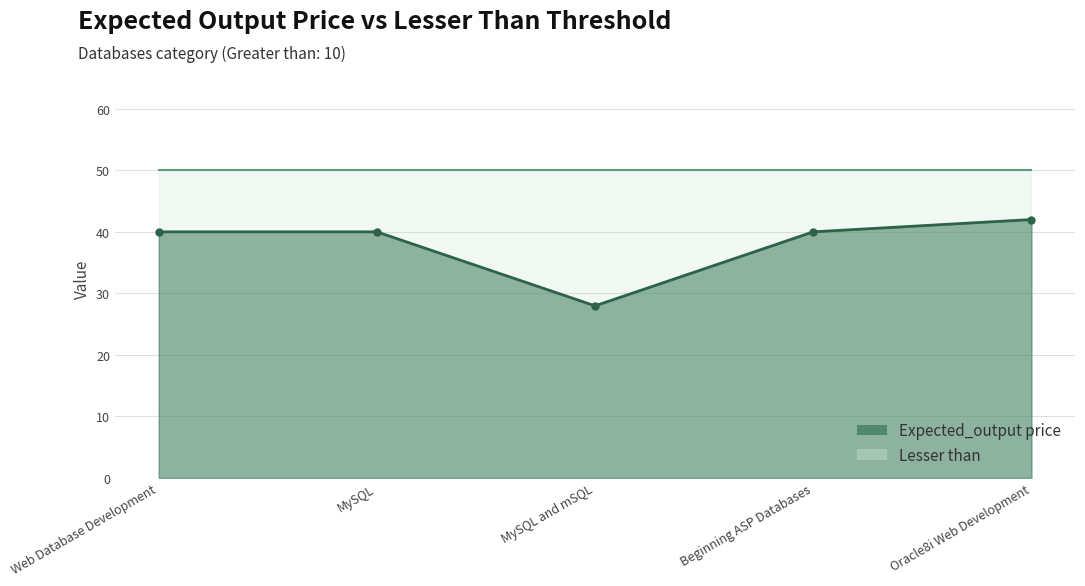

What is the label of the 4th point from the right?

MySQL